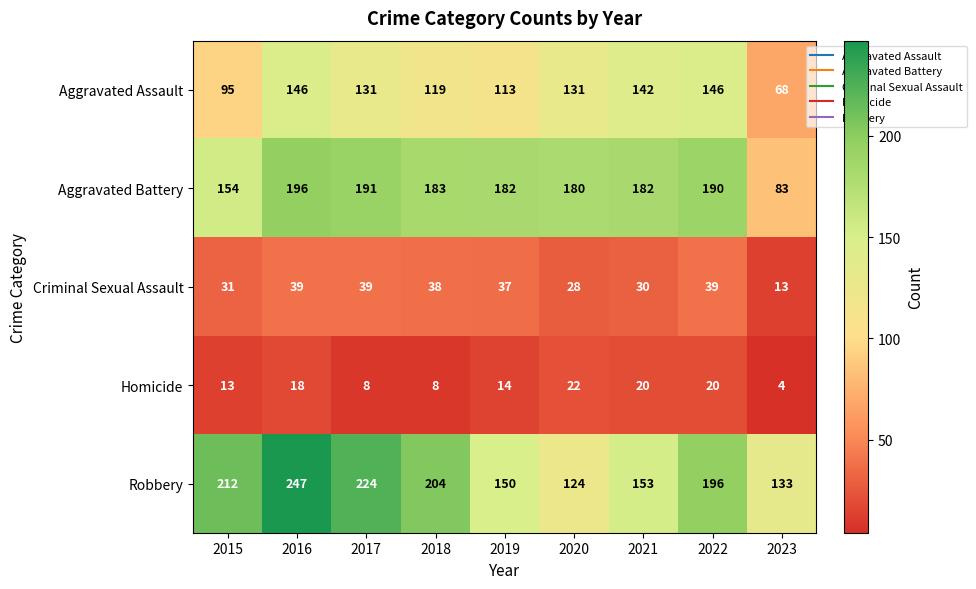

List the series in order of their peak value, lowest first.

Homicide, Criminal Sexual Assault, Aggravated Assault, Aggravated Battery, Robbery